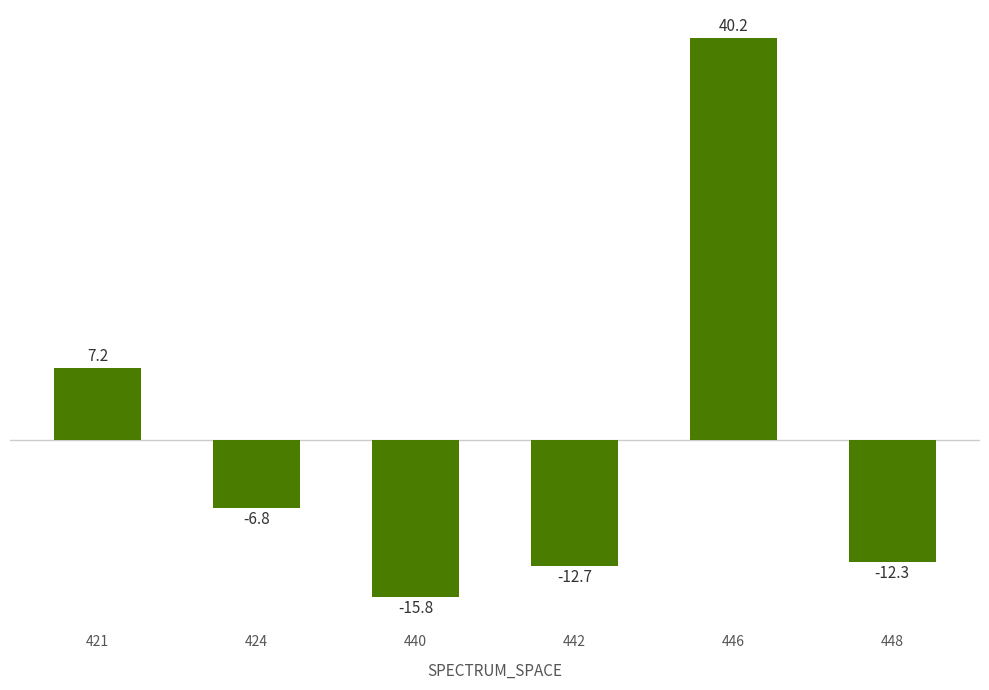

How many bars are there in total?

6